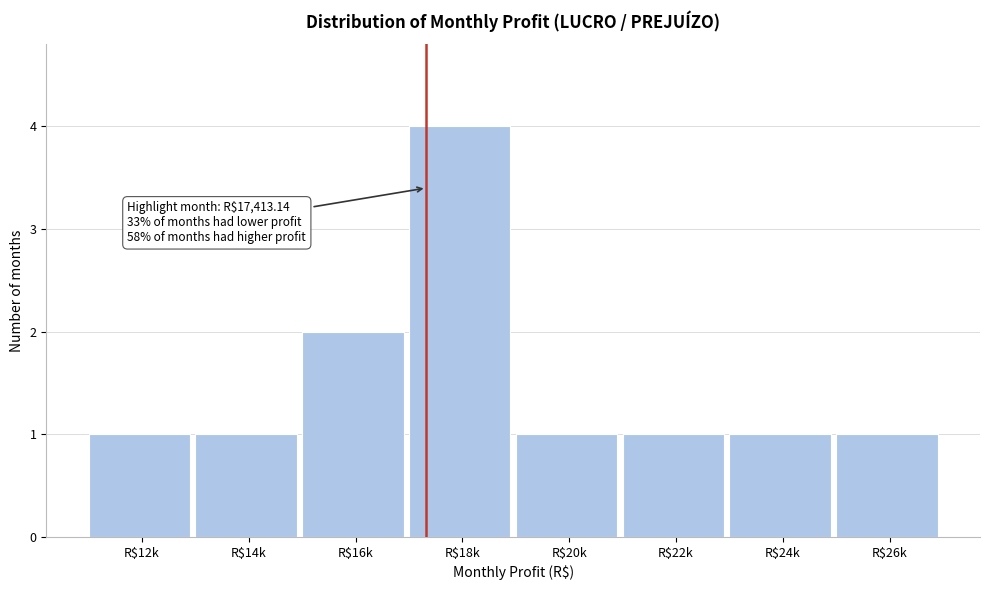

Reading right to left, list all the values displayed in this chart.

1	1	1	1	4	2	1	1